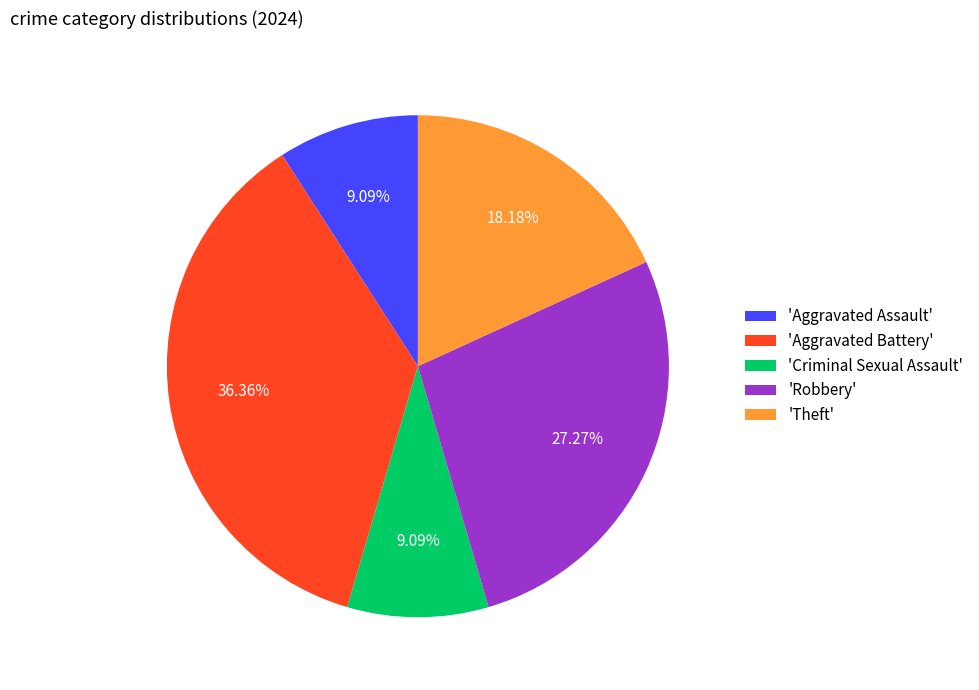

How many slices are in this pie chart?

5